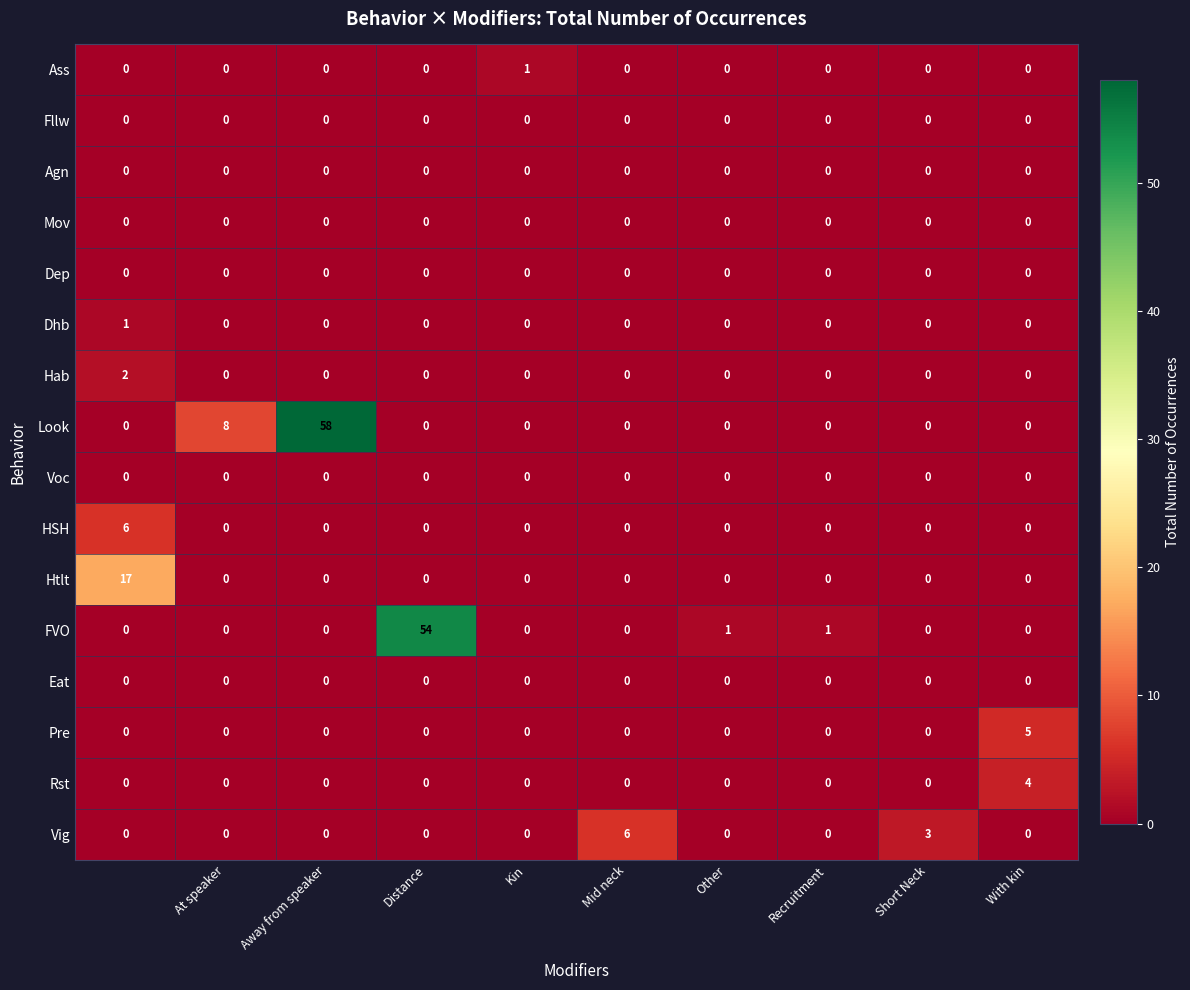

What is the sum of all Vig values?

9